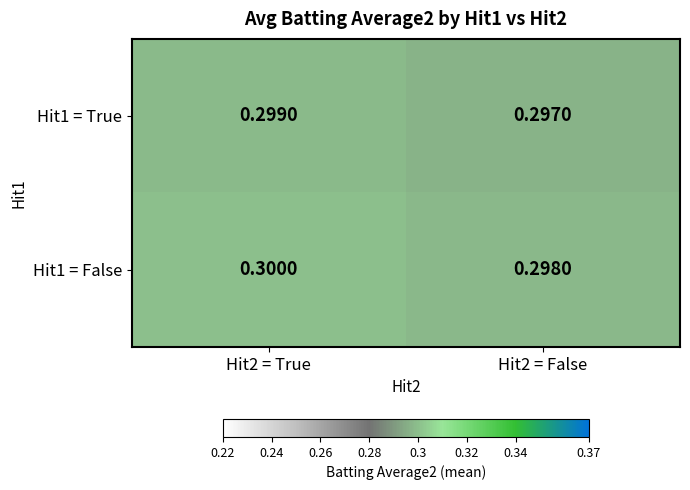

Is the value of Hit1 = True at Hit2 = True greater than the value of Hit1 = False at Hit2 = False?

Yes